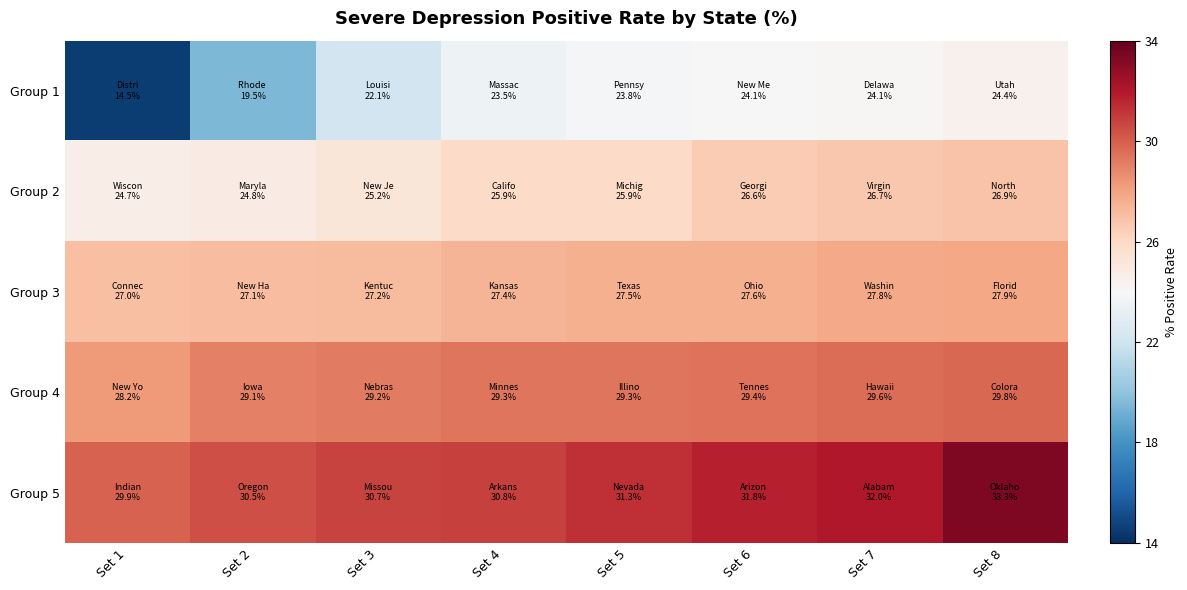

Reading left to right, what are all the values shown in this chart?

Group 1: Set 1=14.5	Set 2=19.5	Set 3=22.1	Set 4=23.5	Set 5=23.8	Set 6=24.1	Set 7=24.1	Set 8=24.4
Group 2: Set 1=24.7	Set 2=24.8	Set 3=25.2	Set 4=25.9	Set 5=25.9	Set 6=26.6	Set 7=26.7	Set 8=26.9
Group 3: Set 1=27.0	Set 2=27.1	Set 3=27.2	Set 4=27.4	Set 5=27.5	Set 6=27.6	Set 7=27.8	Set 8=27.9
Group 4: Set 1=28.2	Set 2=29.1	Set 3=29.2	Set 4=29.3	Set 5=29.3	Set 6=29.4	Set 7=29.6	Set 8=29.8
Group 5: Set 1=29.9	Set 2=30.5	Set 3=30.7	Set 4=30.8	Set 5=31.3	Set 6=31.8	Set 7=32.0	Set 8=33.3